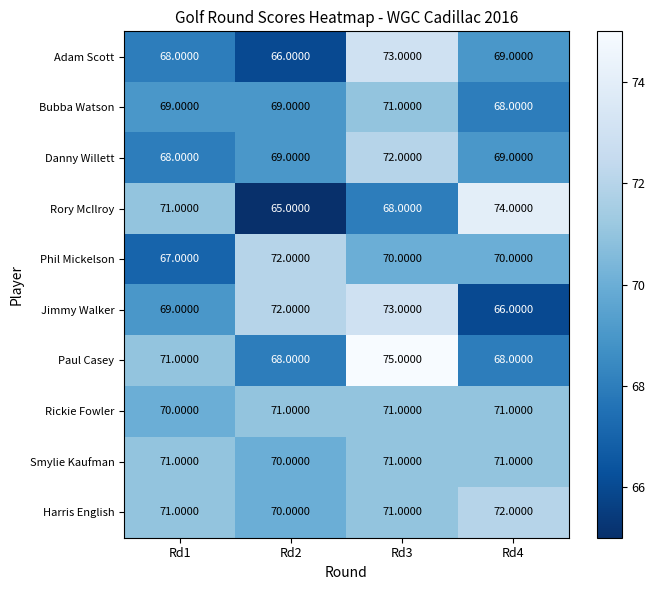

Which series has the widest spread of values?

Rory McIlroy